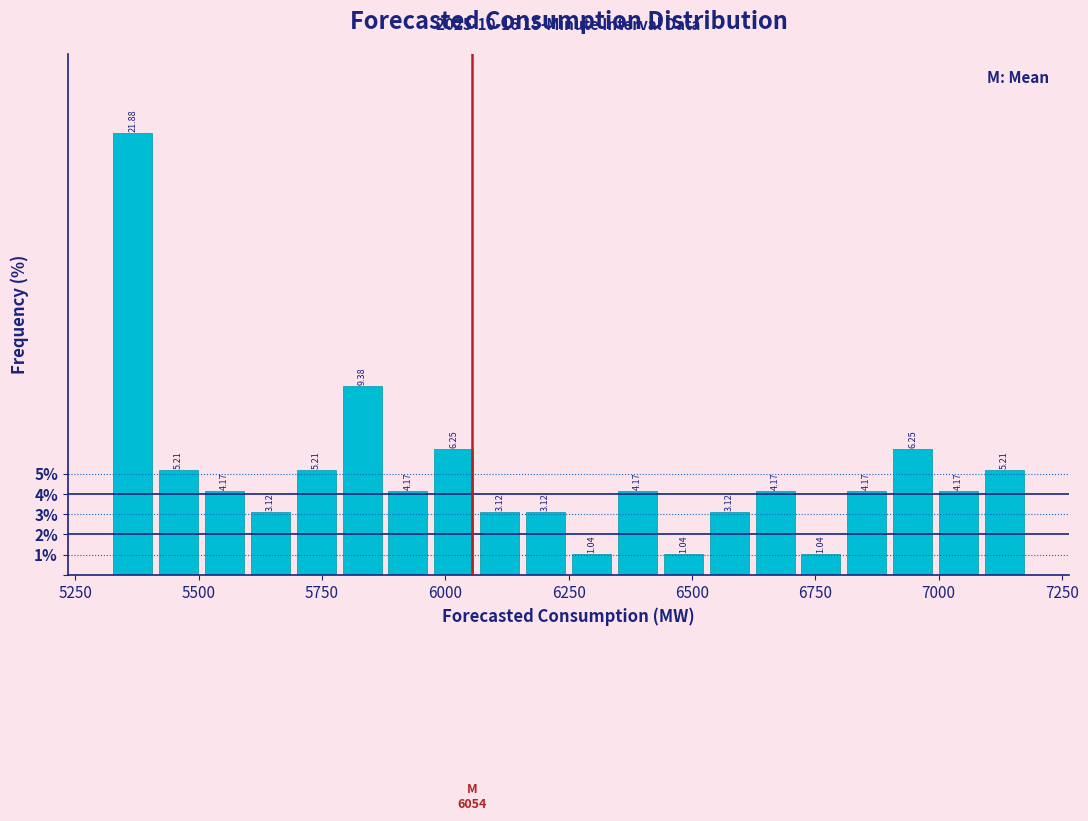

Read against the x-axis, roughly where is the centre of the tallest bar?

5350